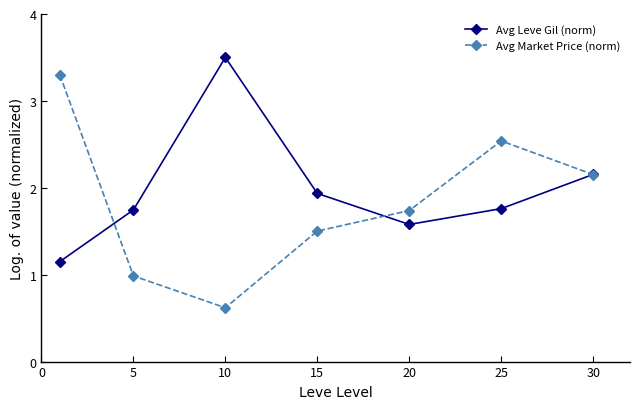

What is the value of the Avg Leve Gil (norm) point at the 3rd from the left?

3.5